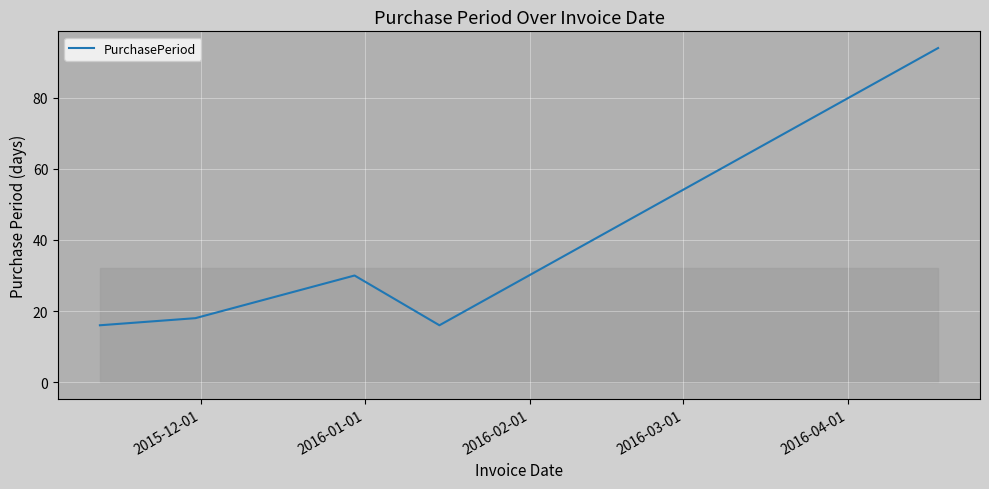

What is the difference between the maximum and minimum values?

78